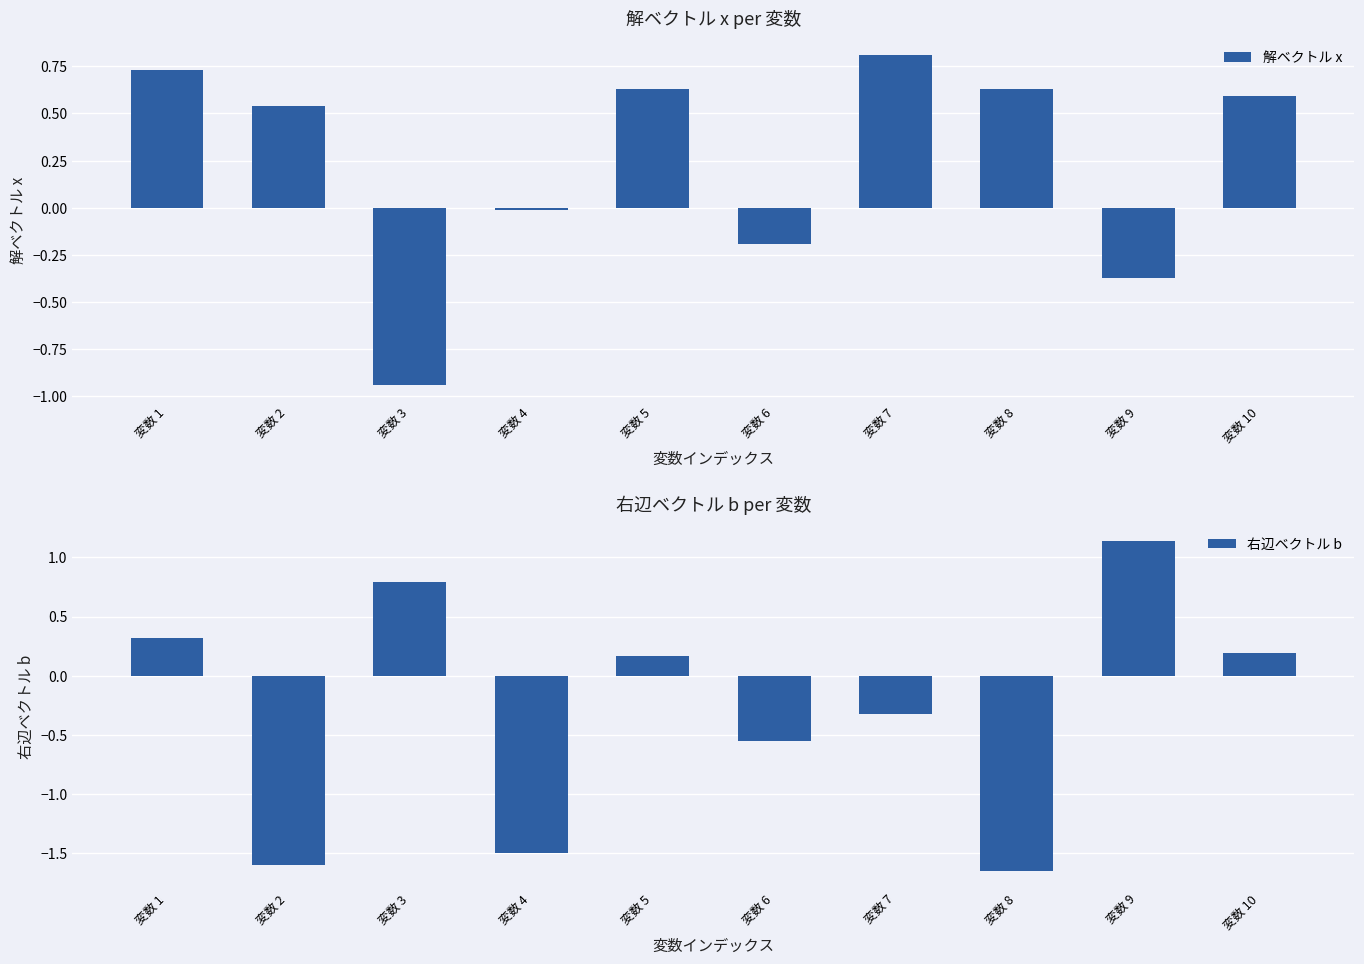

At how many categories does at least one series exceed 0?

8